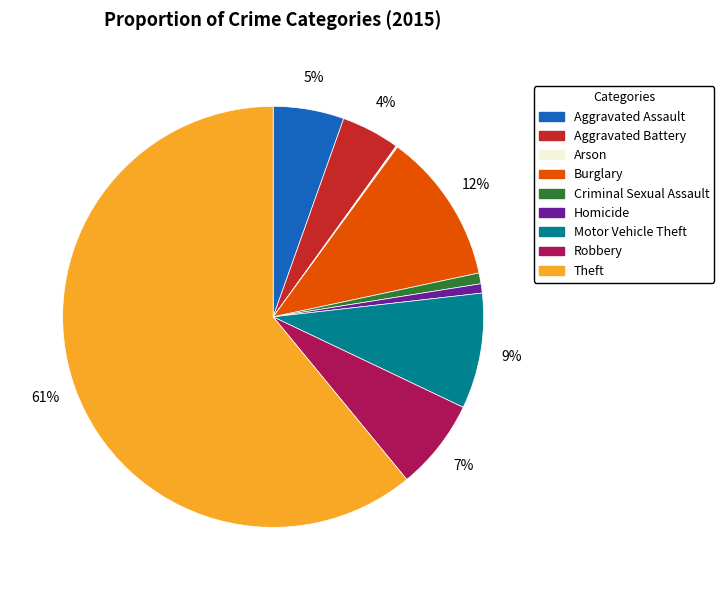

To the nearest percent, what is the difference between the largest and smallest slice percentages?

61%